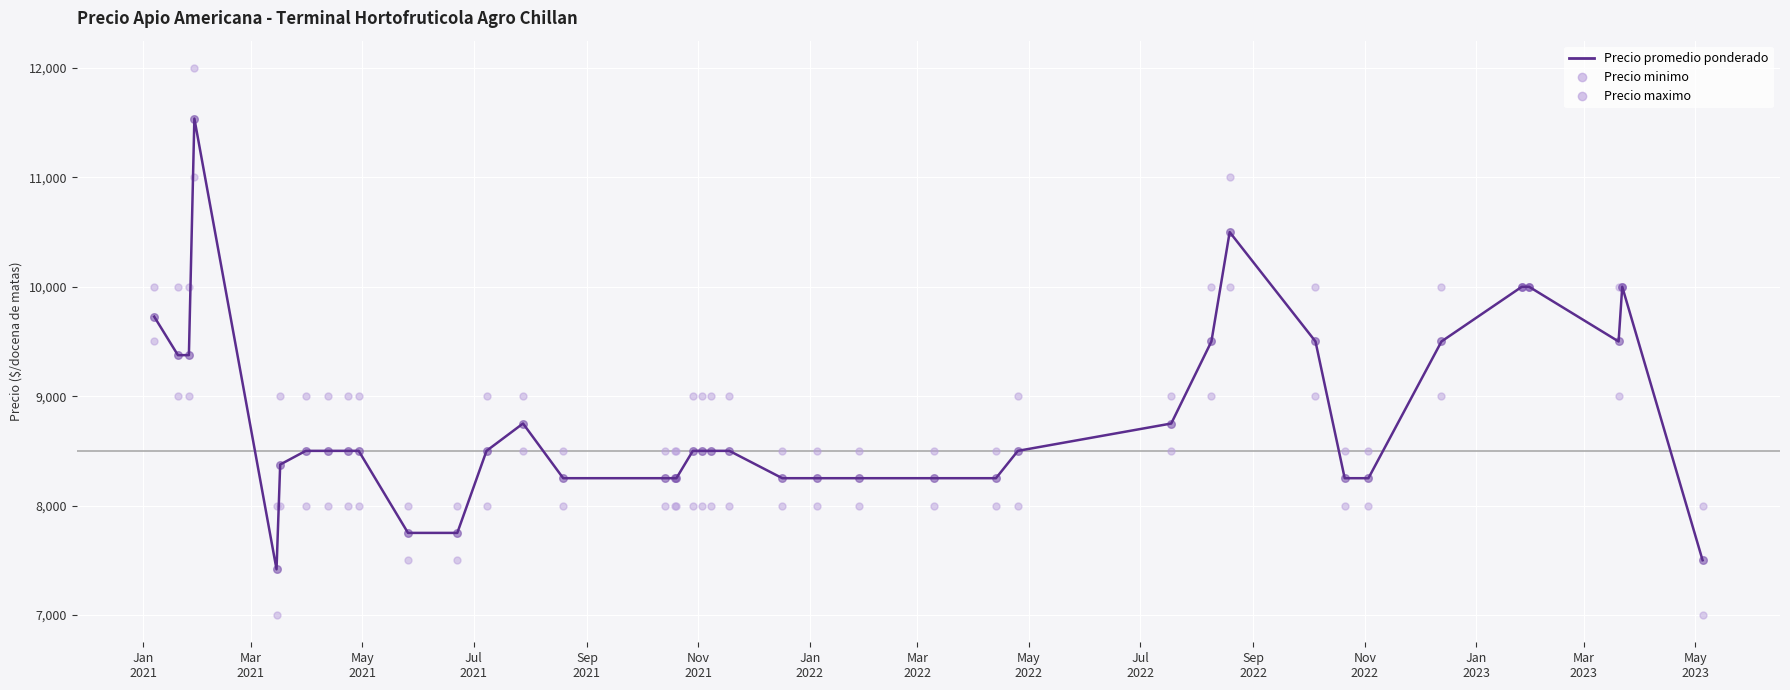

Which series contains the highest Y value?

Precio maximo